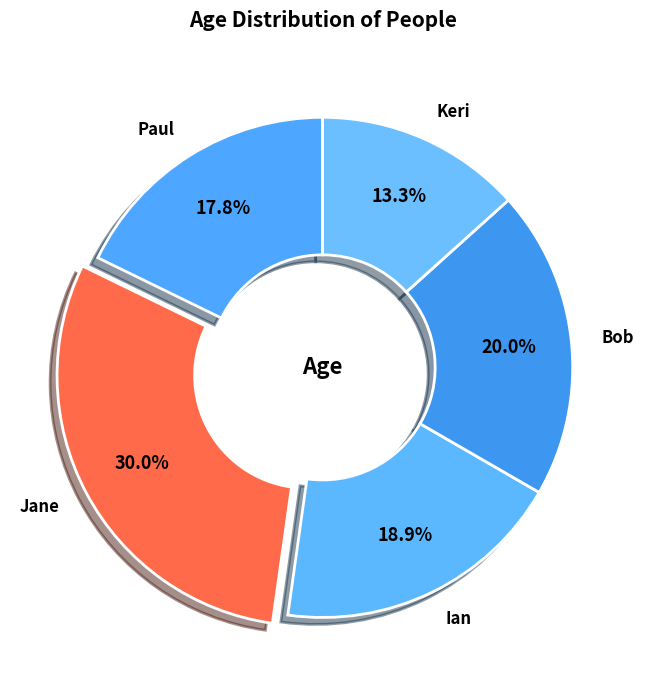

Is there a majority slice in this chart?

No